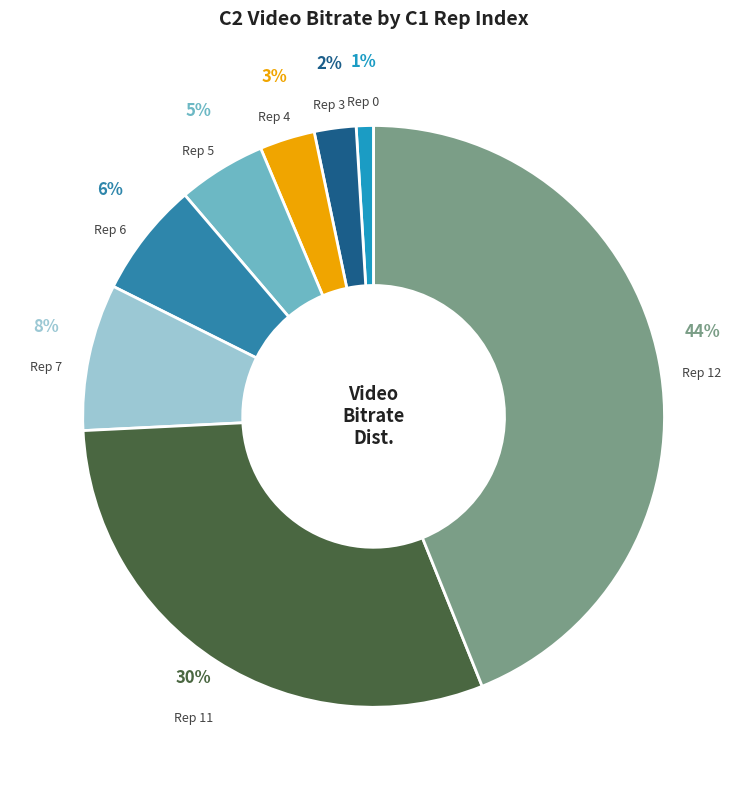

What is the ratio of the value at Rep 7 to the value at Rep 11?

0.3